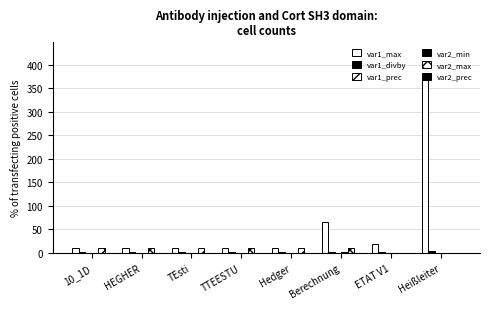

How many categories are shown in the chart?

8